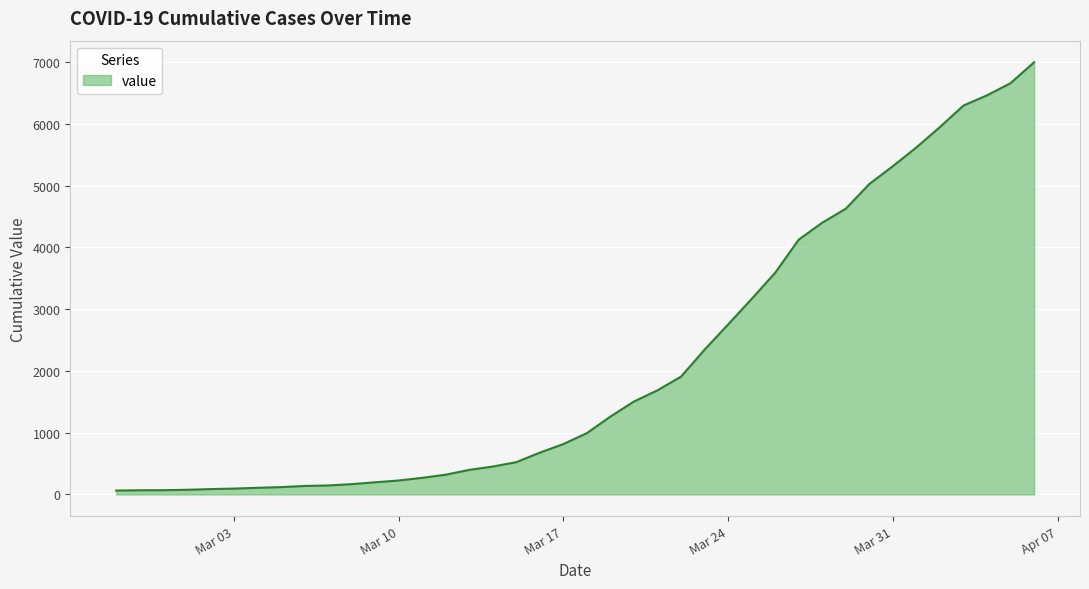

What is the difference between the maximum and minimum values?

6931